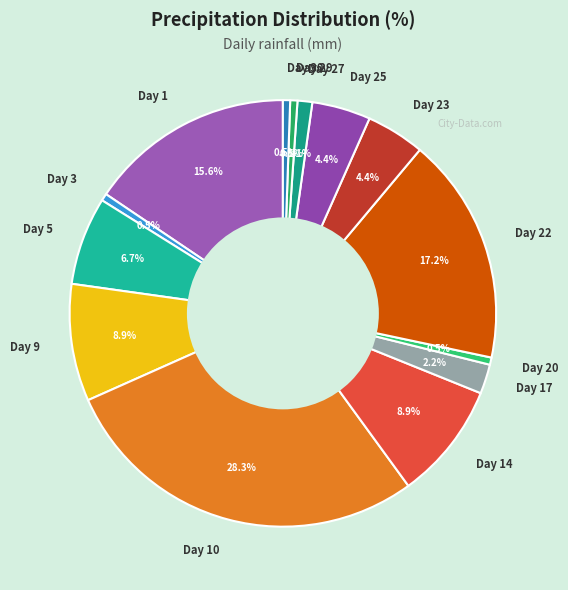

Which slice is the largest?

Day 10